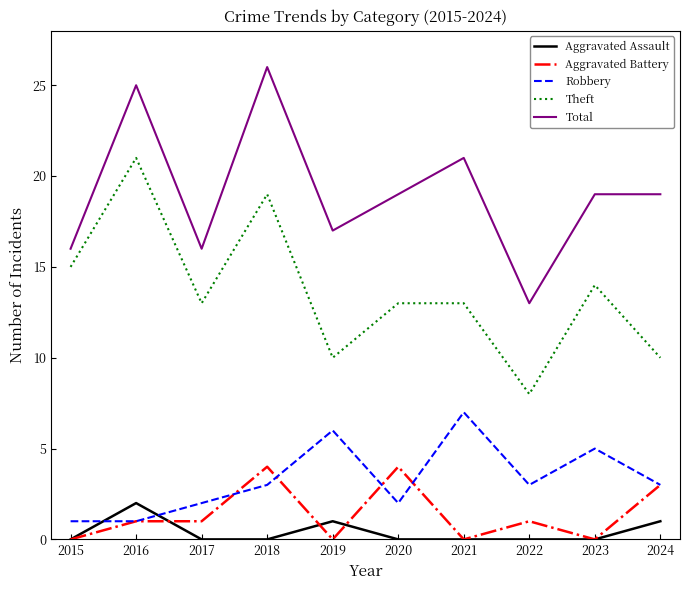

What value does the Aggravated Battery series have at 2024?

3